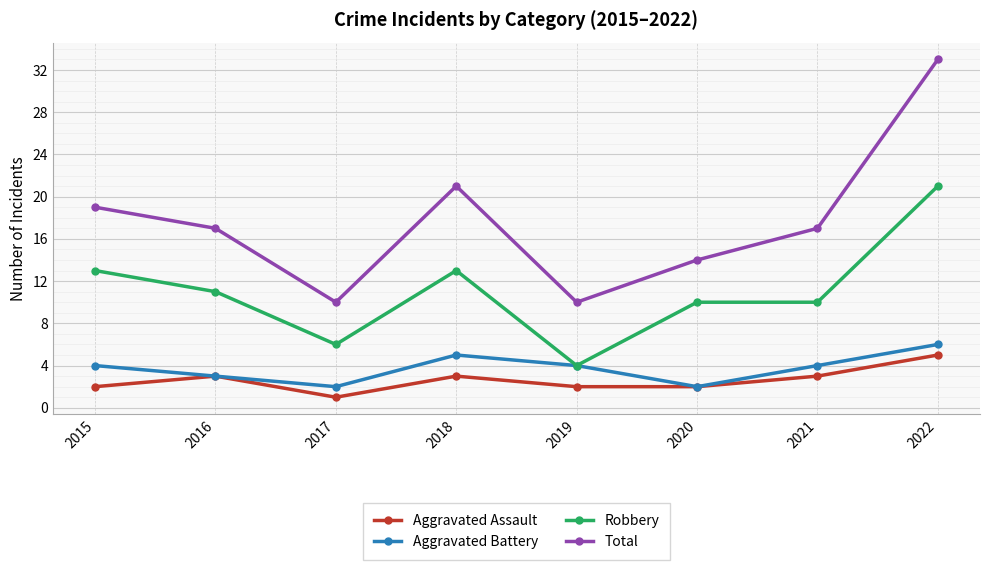

Which series has the largest total across all categories?

Total